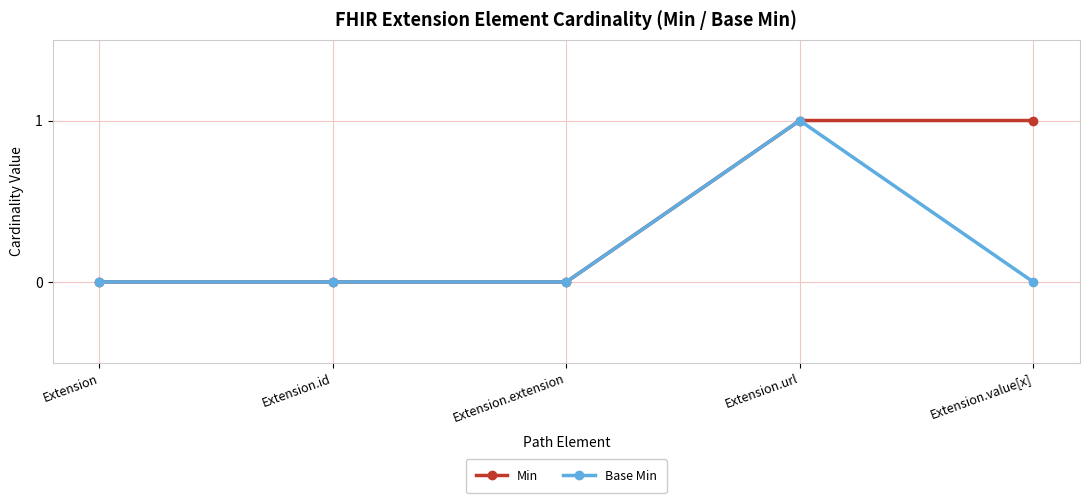

At which category is the sum across all series the highest?

Extension.url